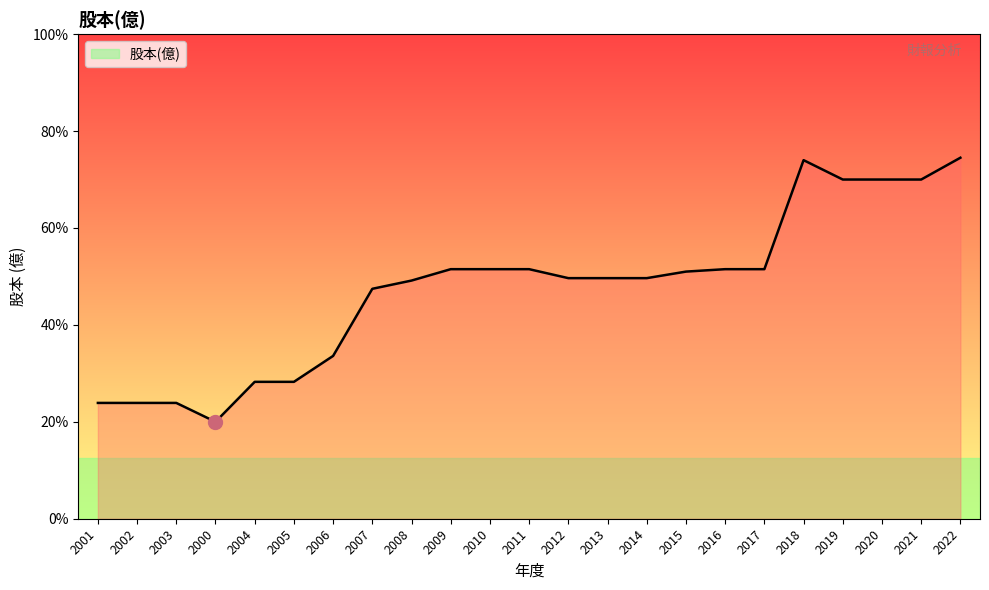

What is the sum of all values?

218.9